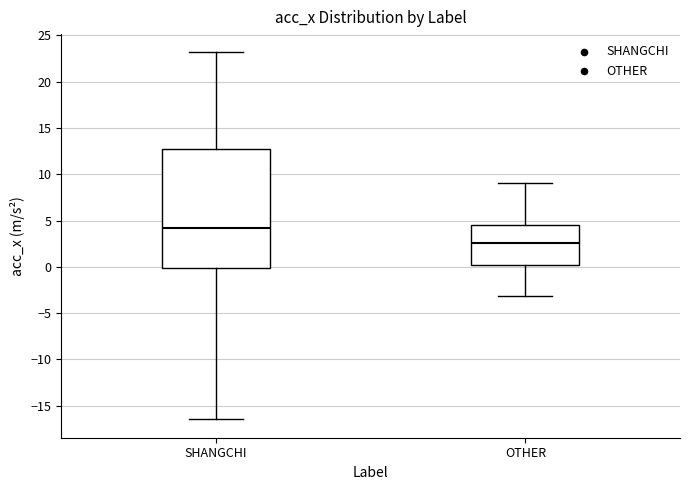

Comparing the boxes themselves (not the whiskers), which one is the tallest?

SHANGCHI